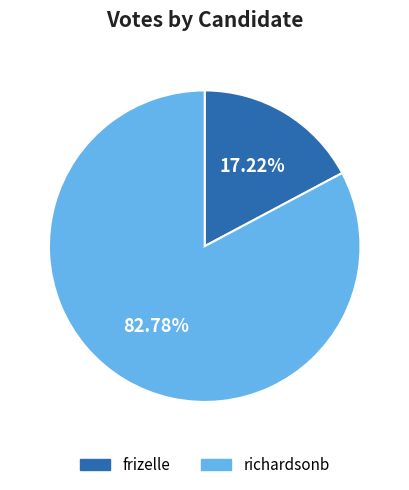

Which slice represents more than half of the pie?

richardsonb